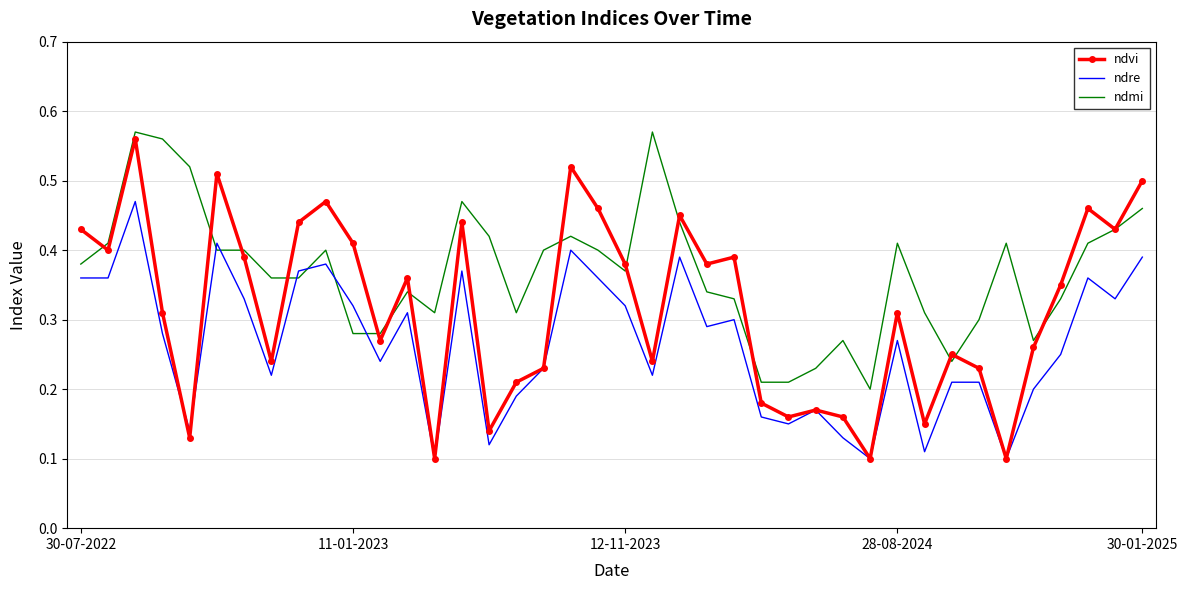

True or false: ndmi and ndre cross at least once.

True